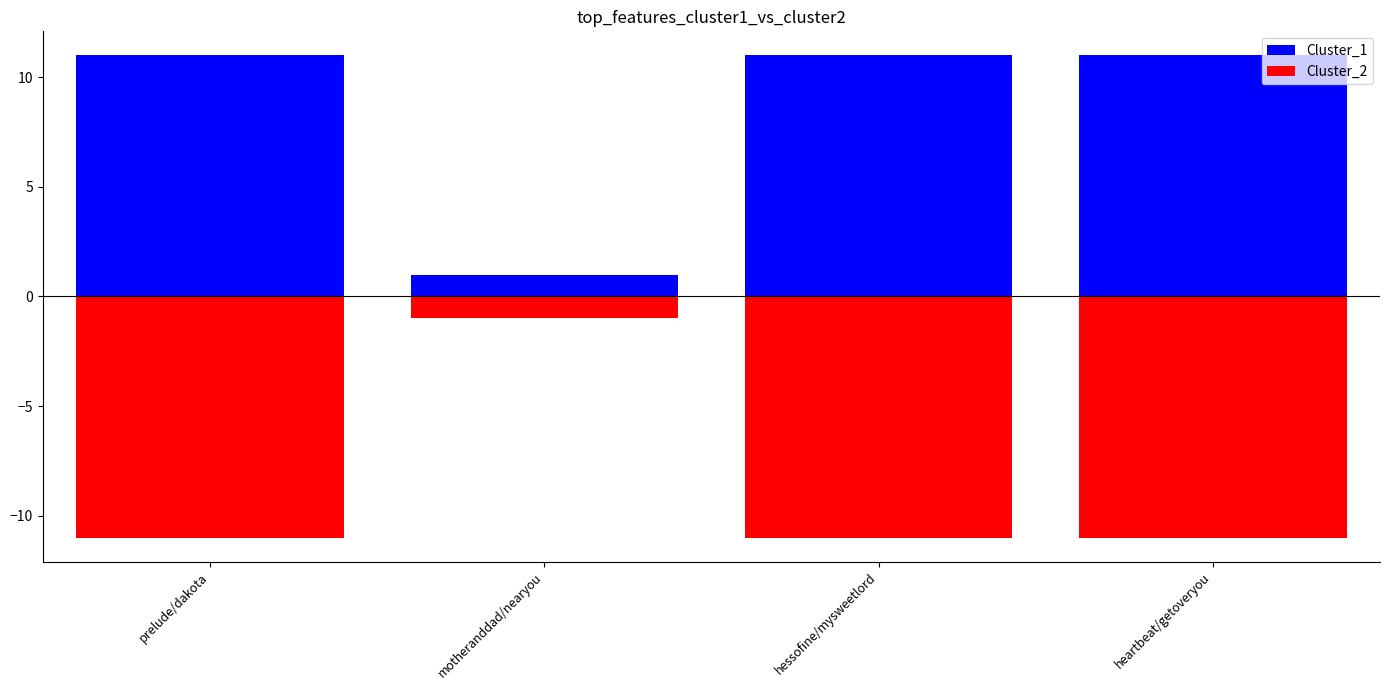

What is the sum of all Cluster_2 values?

-34